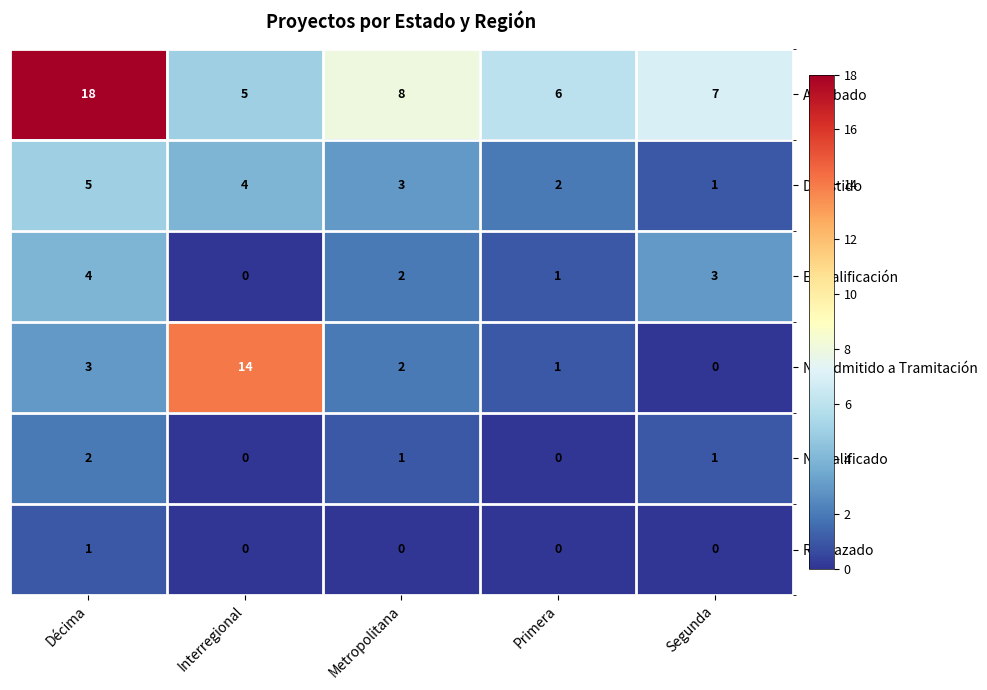

Which series has the largest range (max minus min)?

No Admitido a Tramitación